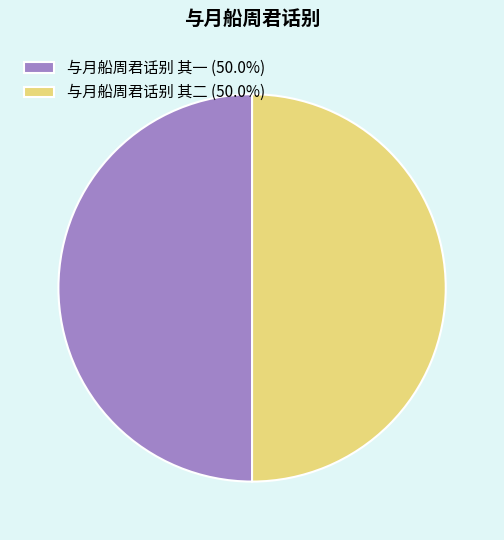

What is the ratio of the value at 与月船周君话别 其二 to the value at 与月船周君话别 其一?

1.0